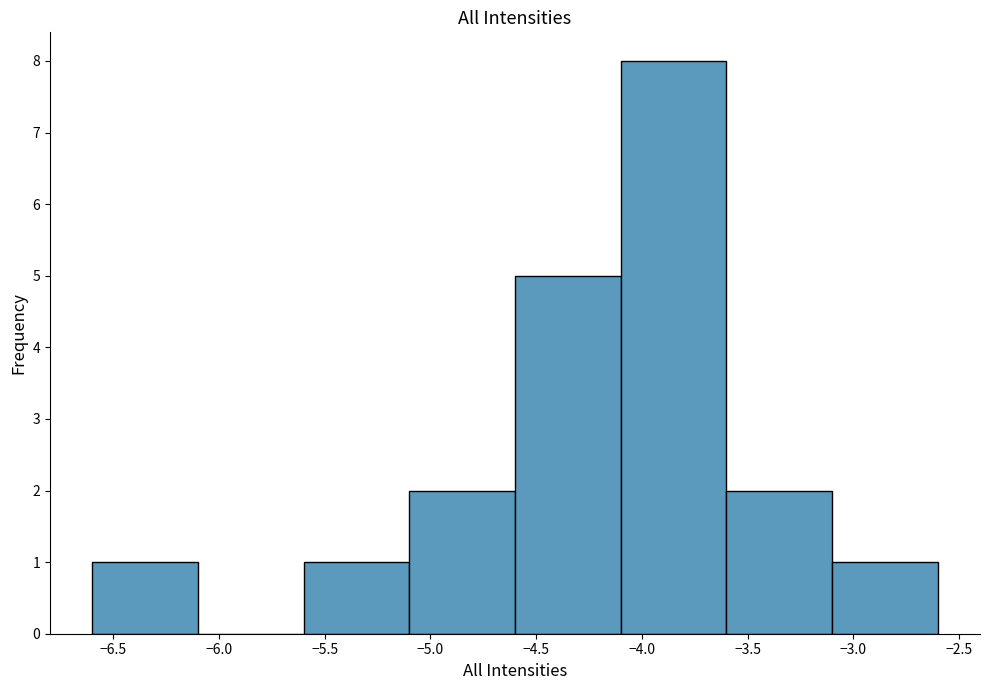

Reading left to right, list every bar in this chart as the range it spans on the x-axis followed by its height. The values are not printed on the chart, so give them approximately, as read against the axis.

-6.6 to -6.1: 1
-6.1 to -5.6: 0
-5.6 to -5.1: 1
-5.1 to -4.6: 2
-4.6 to -4.1: 5
-4.1 to -3.6: 8
-3.6 to -3.1: 2
-3.1 to -2.6: 1